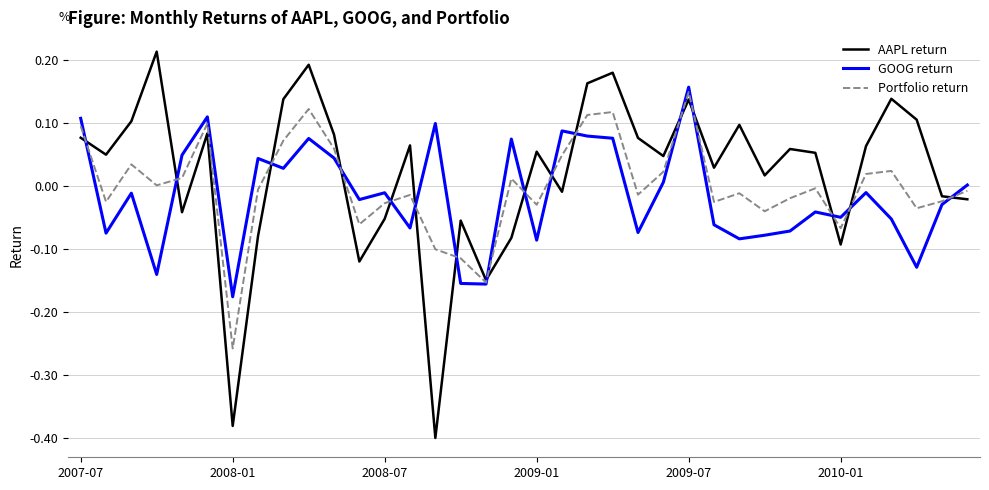

What are all the series names shown in the legend?

AAPL return, GOOG return, Portfolio return